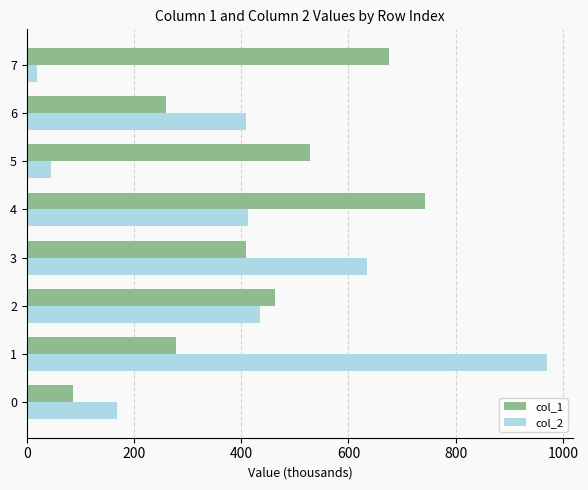

Which series has the largest total across all categories?

col_1